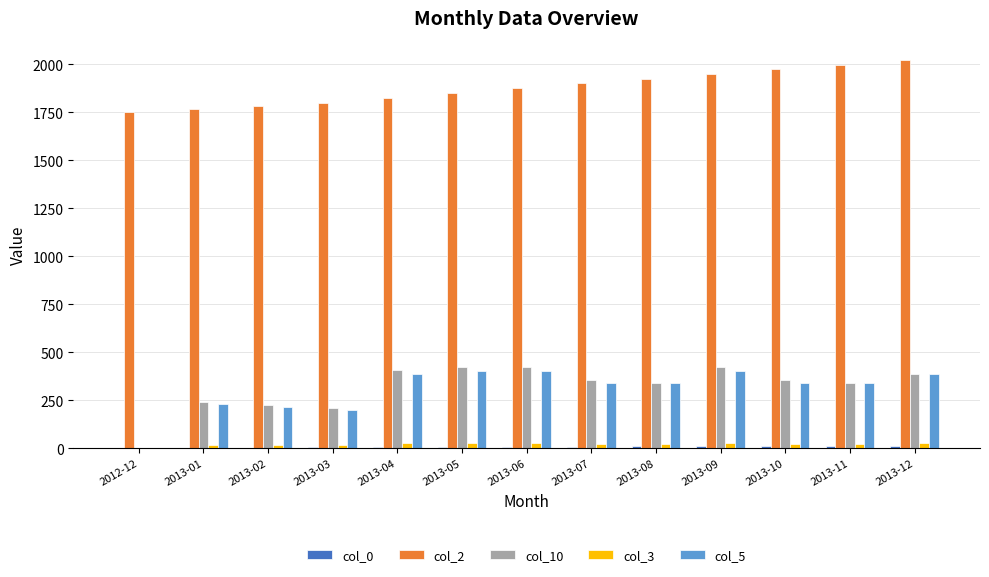

True or false: col_2 has a value of 1824.0 at 2013-04.

True